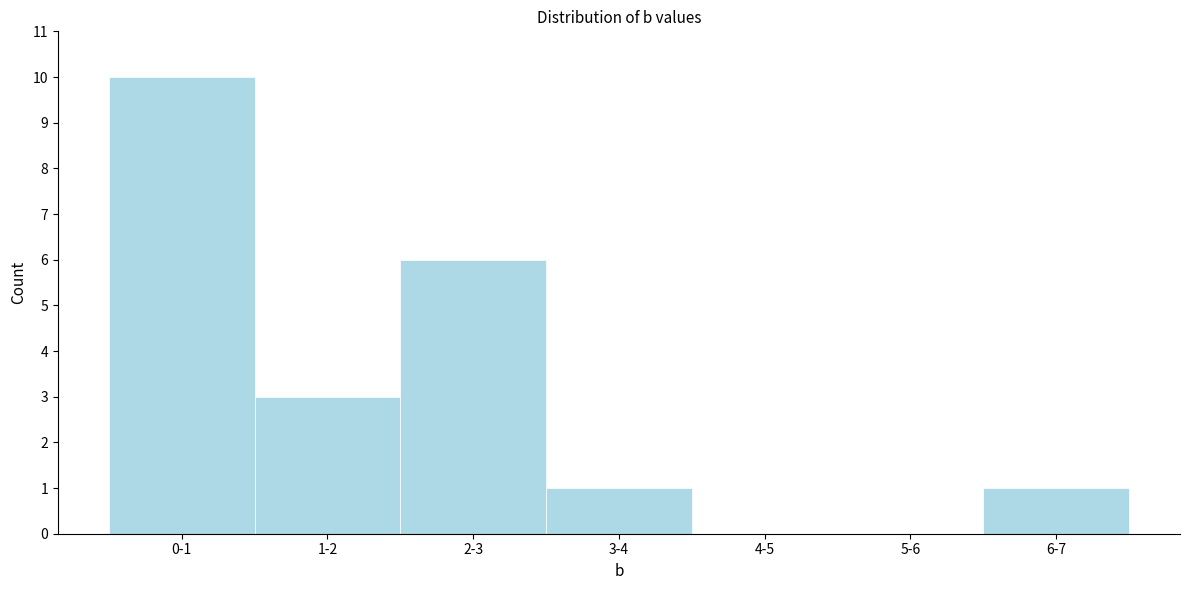

Reading right to left, extract all data points from this chart.

6-7=1	5-6=0	4-5=0	3-4=1	2-3=6	1-2=3	0-1=10